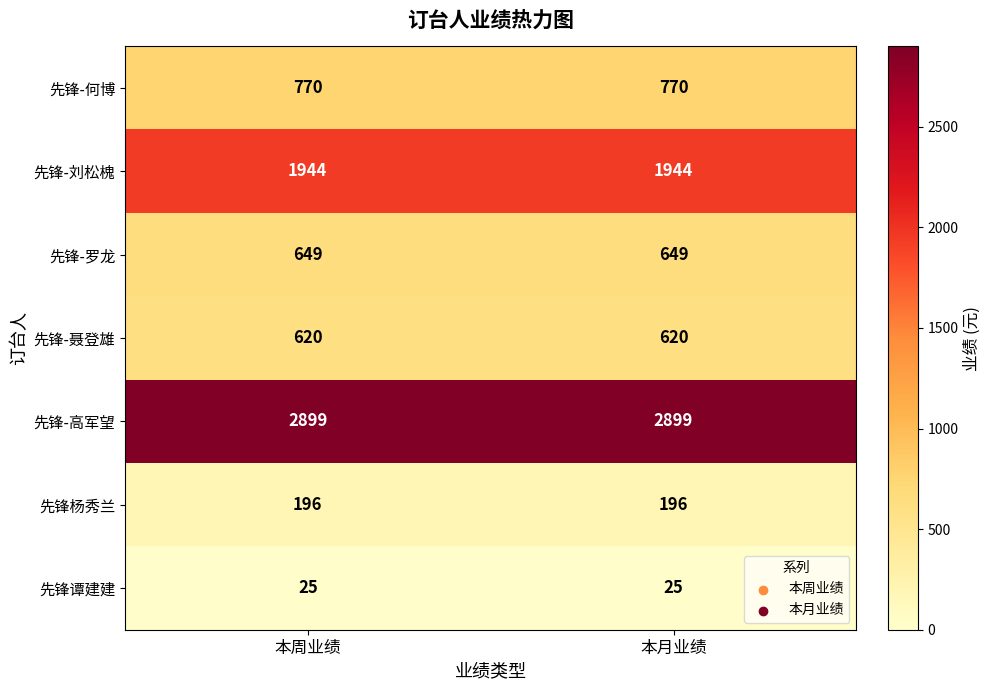

Is the value of 先锋-何博 at 本周业绩 greater than the value of 先锋-罗龙 at 本周业绩?

Yes